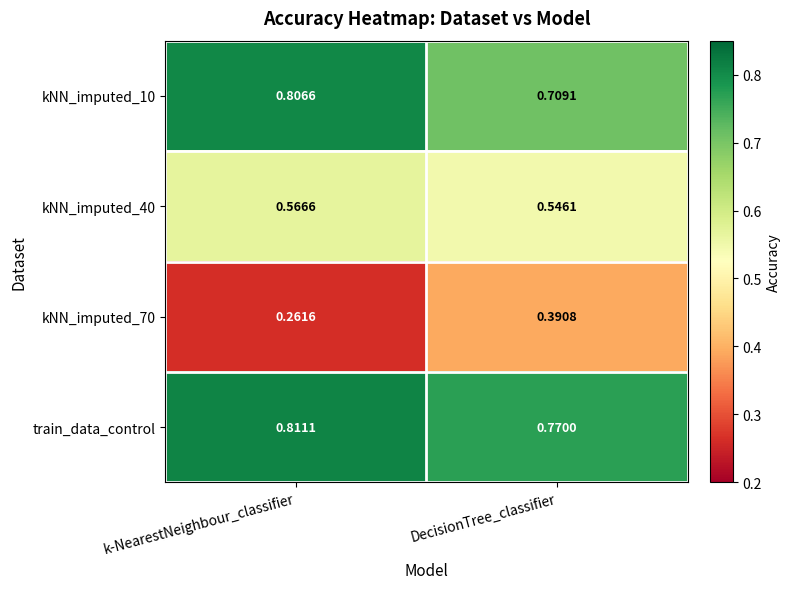

List the series in order of their peak value, lowest first.

kNN_imputed_70, kNN_imputed_40, kNN_imputed_10, train_data_control